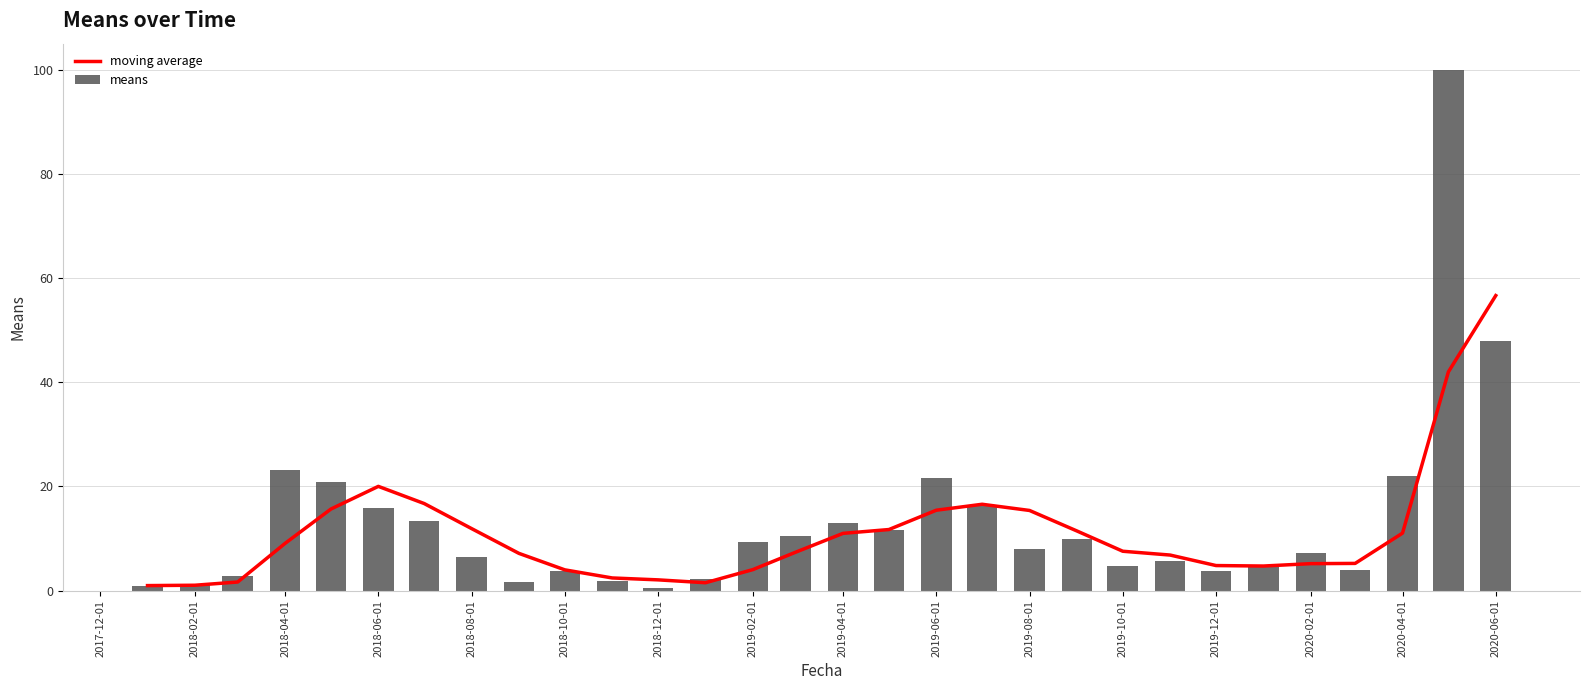

At which label is means closest to 50?

2020-06-01